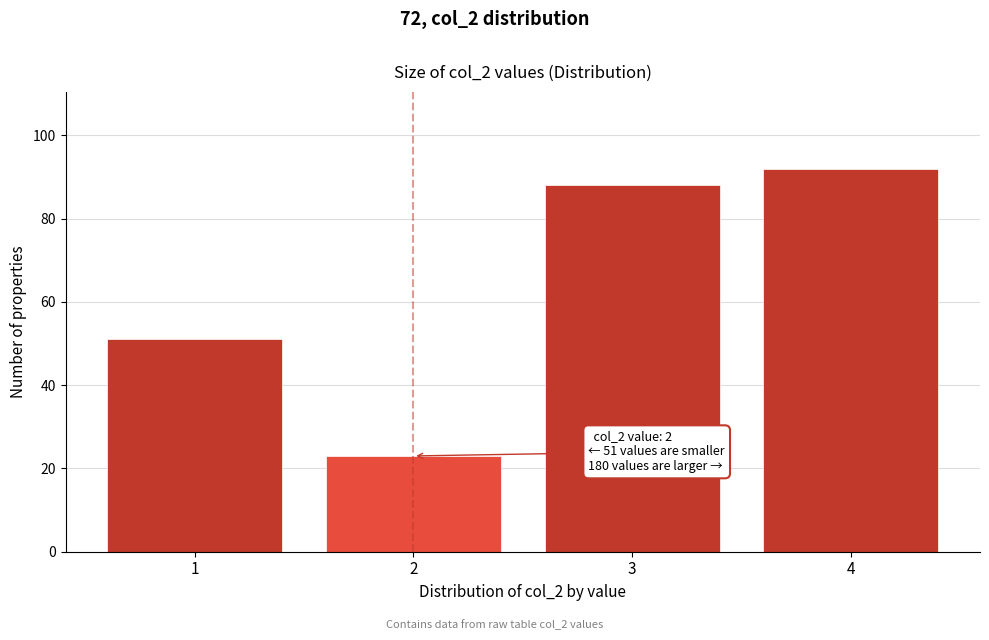

Reading left to right, list all the values displayed in this chart.

51	23	88	92